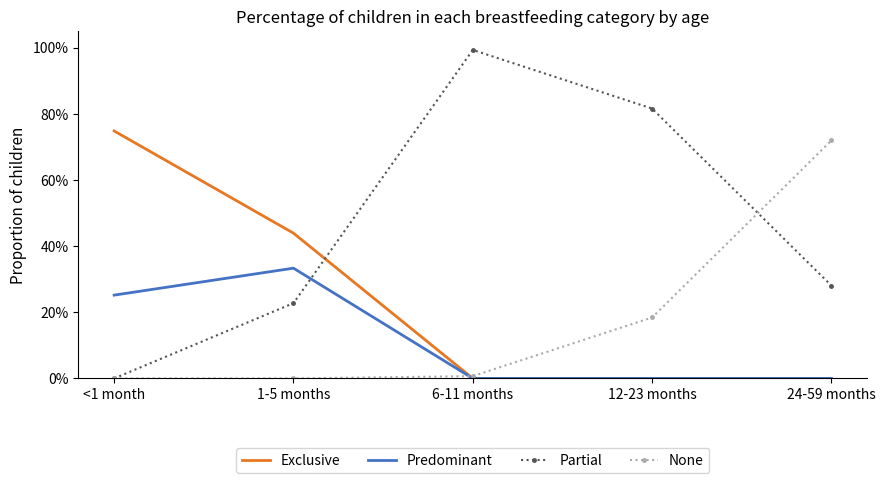

Rank the series at 12-23 months from highest to lowest value.

Partial, None, Exclusive, Predominant